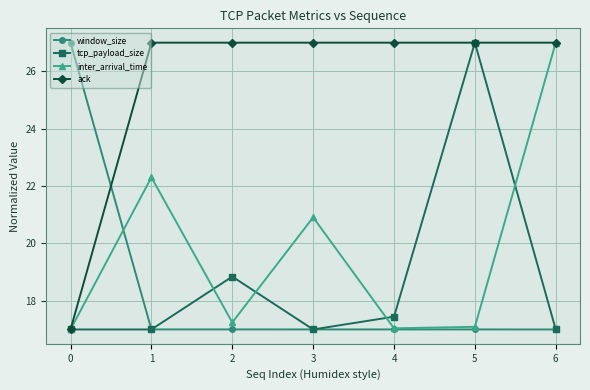

Where is the first local maximum for inter_arrival_time?

1